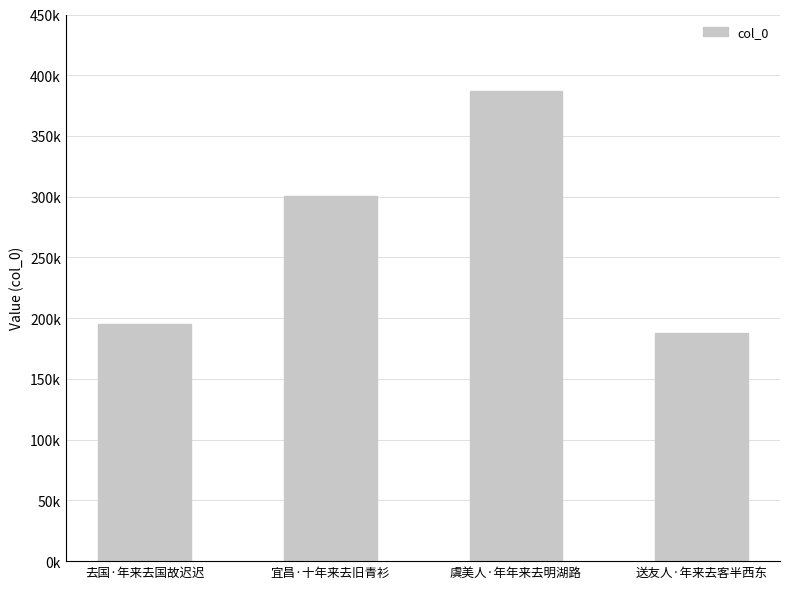

Are the bars horizontal?

No